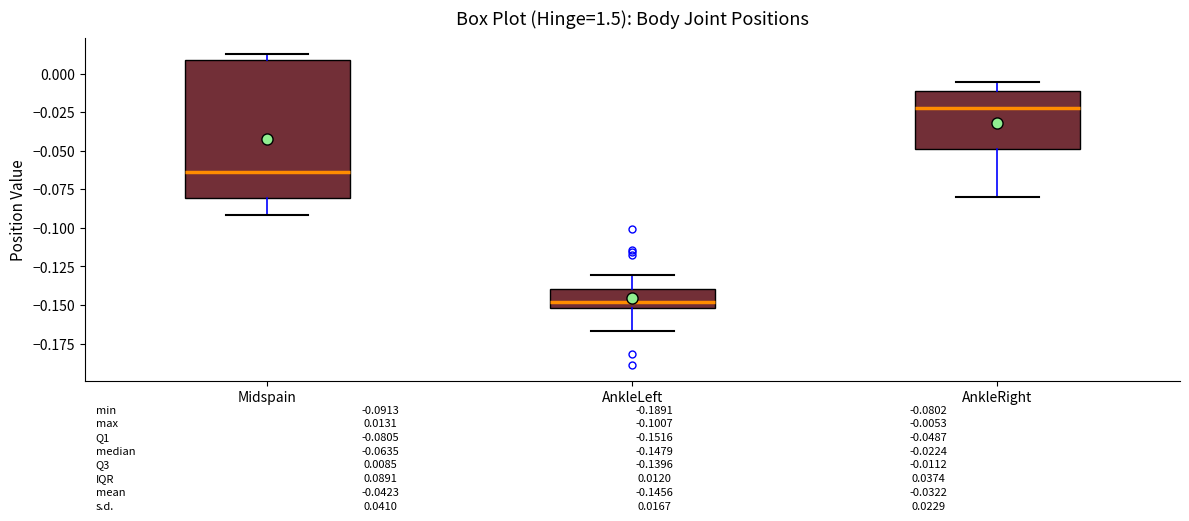

Which box has the highest median line?

AnkleRight